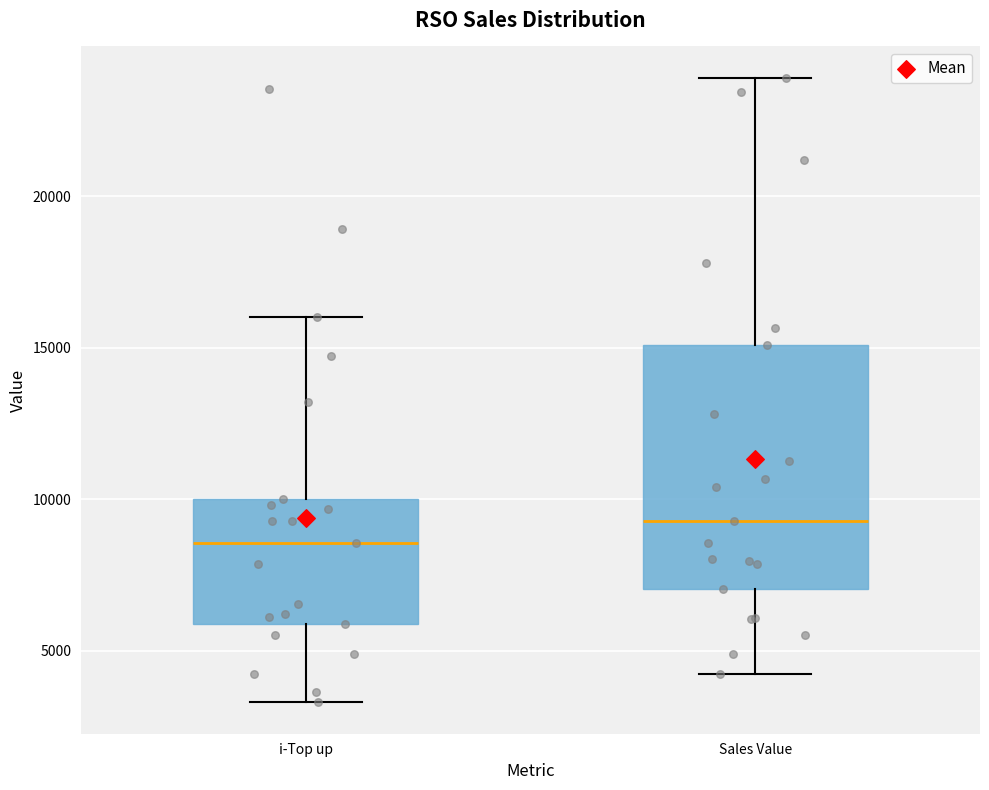

Reading left to right, transcribe this box plot: for each box, give where its median line is, the range the box spans, and where its two whiskers end, as read against the y-axis. The values are not printed on the chart, so give them approximately, as read against the axis.

i-Top up: median 8500, box 6000 to 10000, whiskers 3500 to 16000
Sales Value: median 9500, box 7000 to 15000, whiskers 4000 to 24000